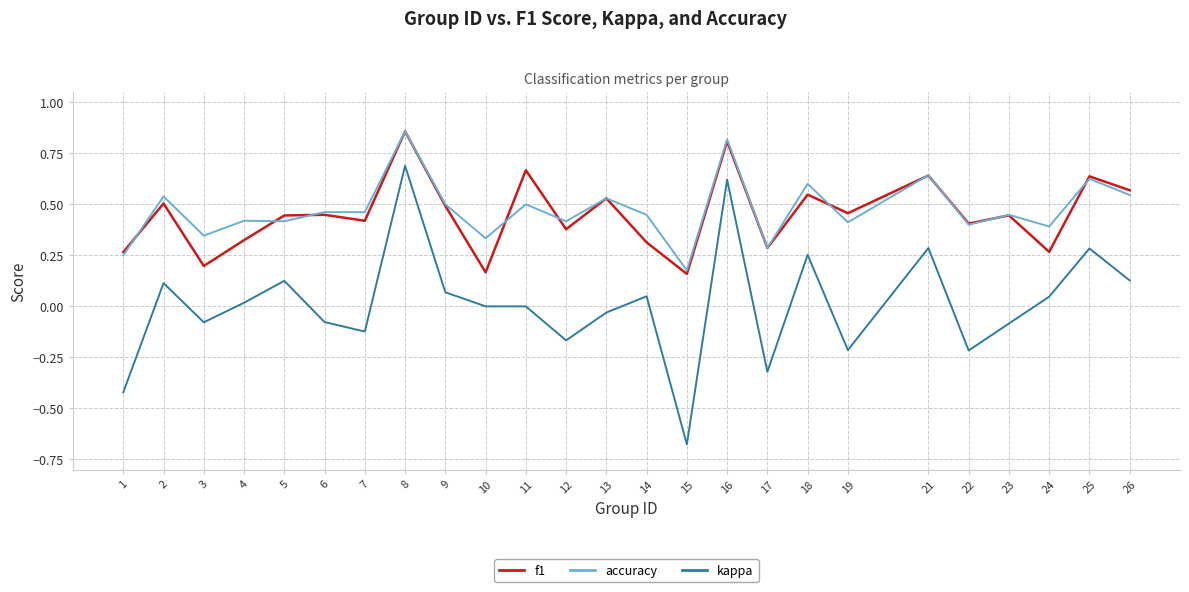

How many distinct data groups are displayed?

3